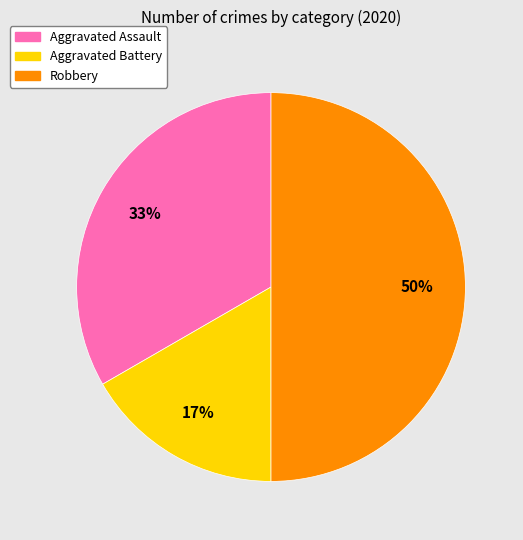

Between Aggravated Assault and Aggravated Battery, which is larger?

Aggravated Assault